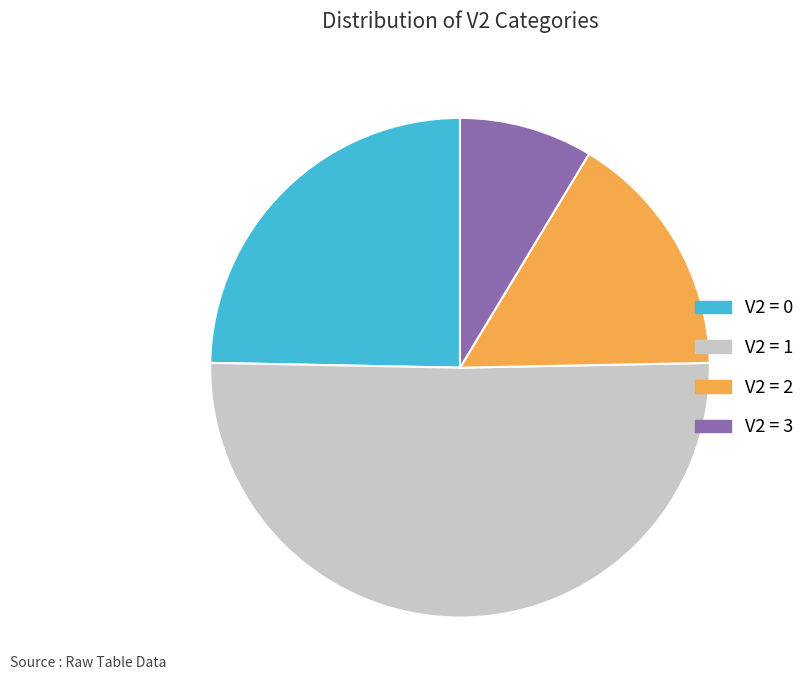

What is the largest slice in the pie chart?

V2 = 1